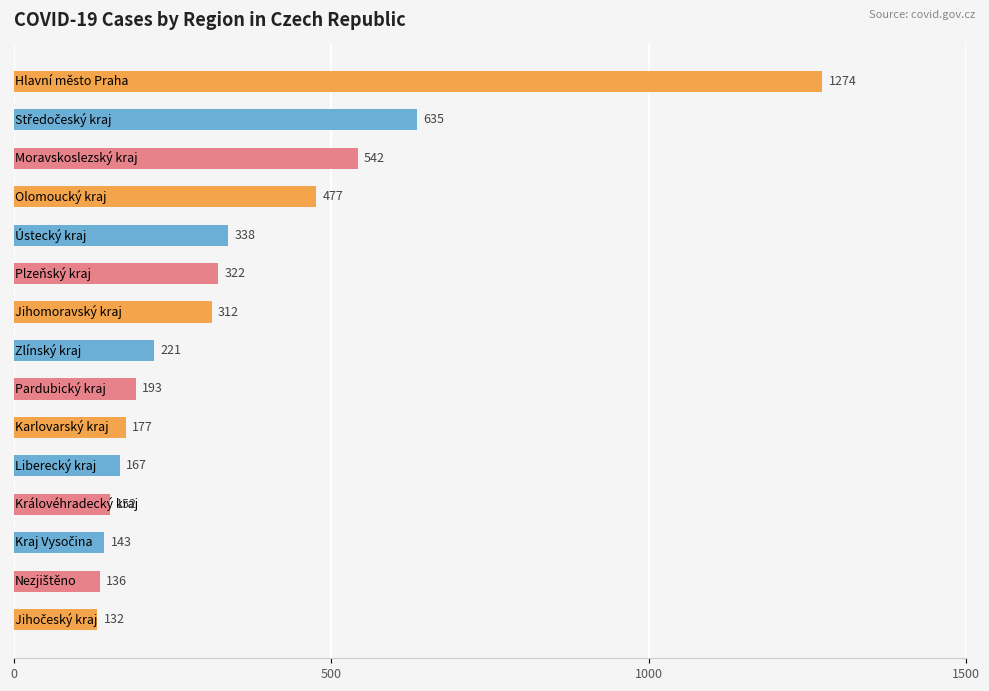

What is the greatest value displayed?

1274